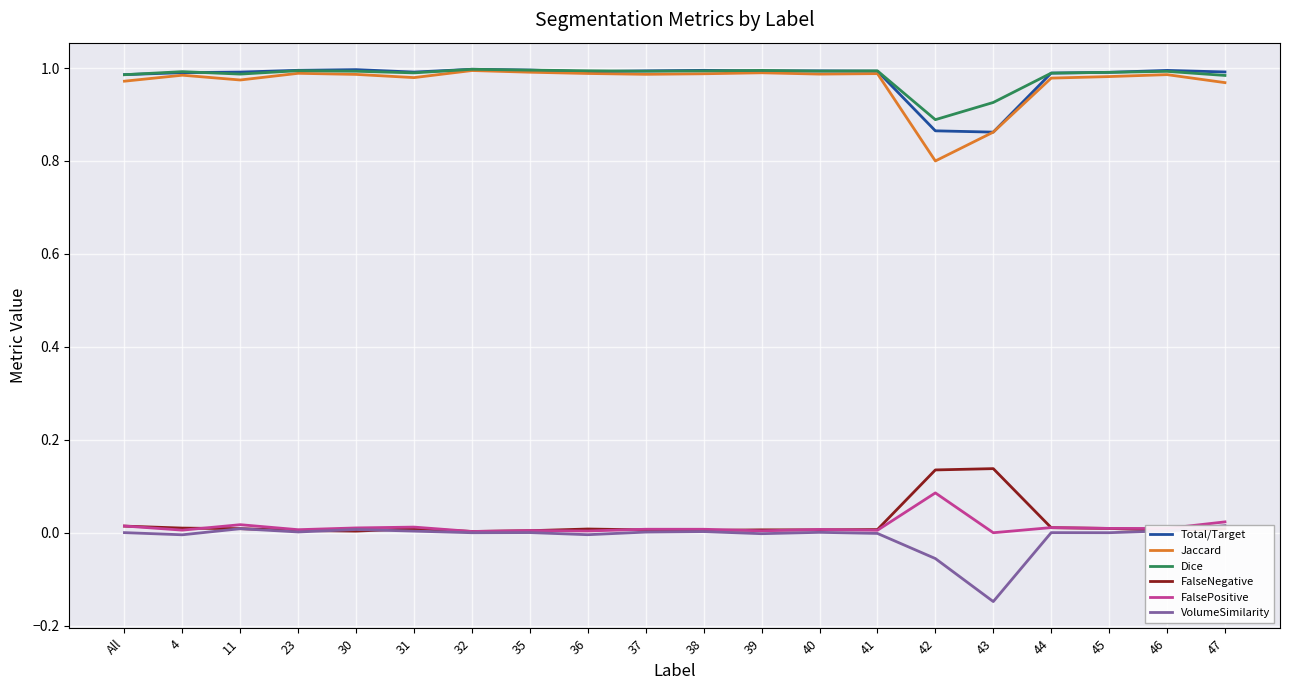

The value of VolumeSimilarity at 41 is -0.0. True or false?

True